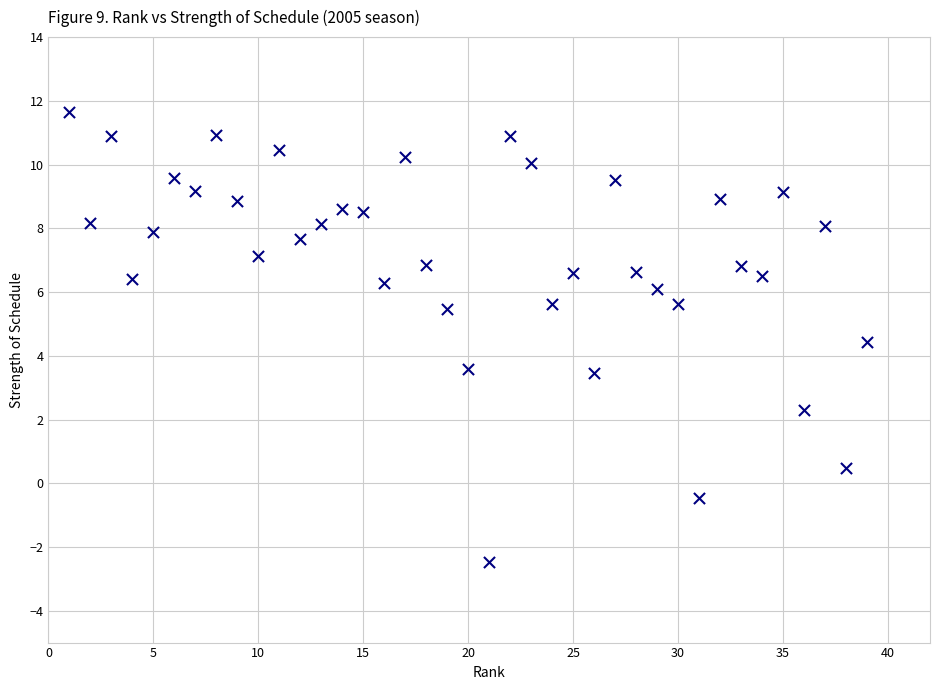

What is the range of Y values (max minus min)?

14.1